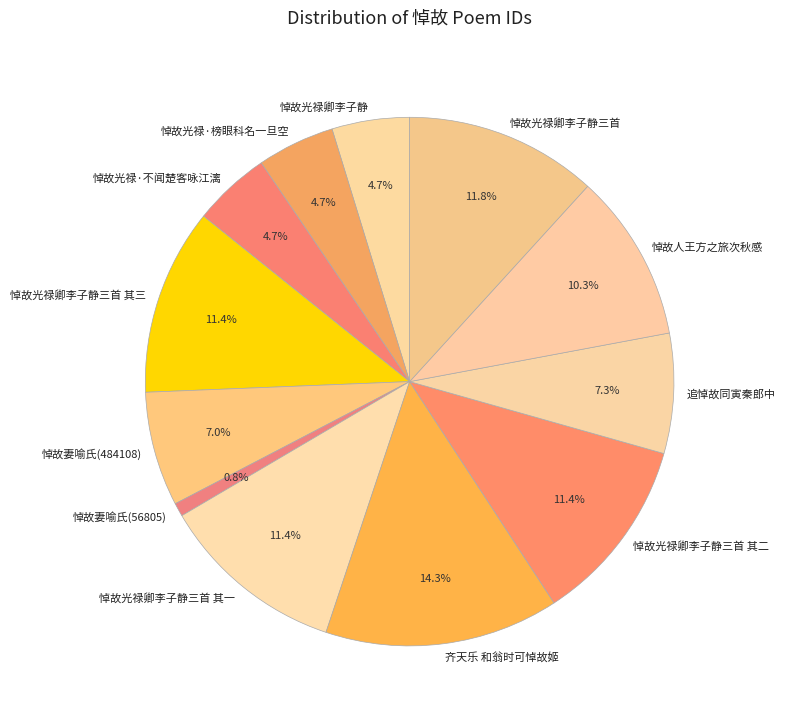

Is the sum of 悼故光禄卿李子静三首 其二 and 悼故光禄·榜眼科名一旦空 greater than half?

No